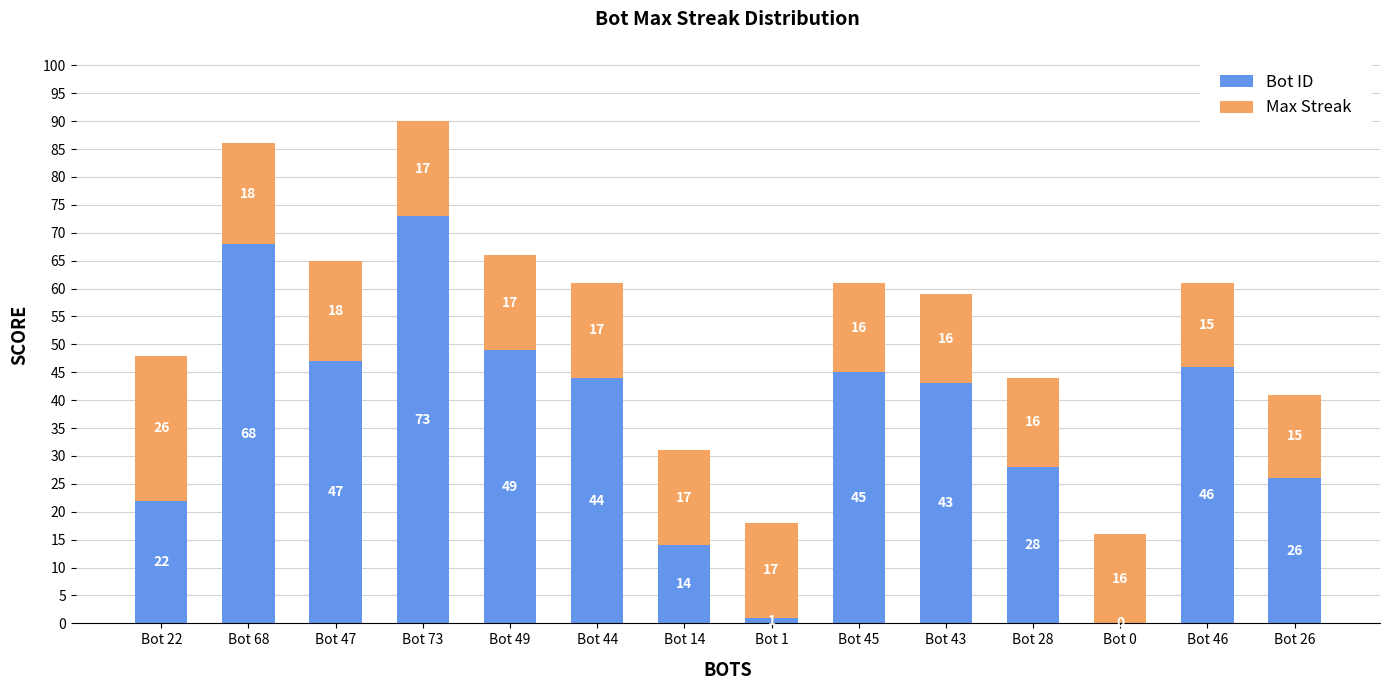

Where is Bot ID nearest to the value 36?

Bot 43